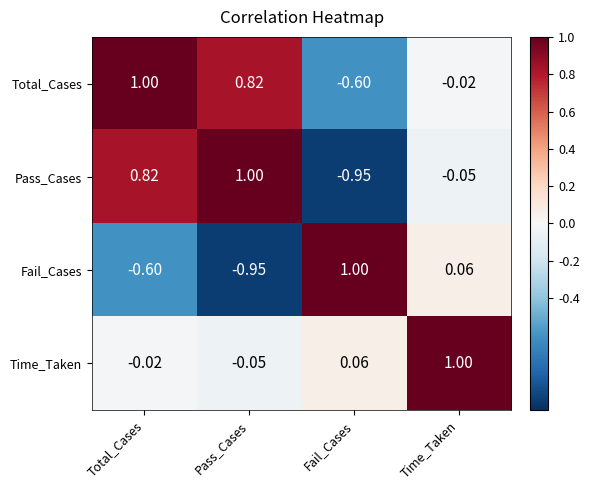

At which label is Total_Cases closest to 0?

Time_Taken